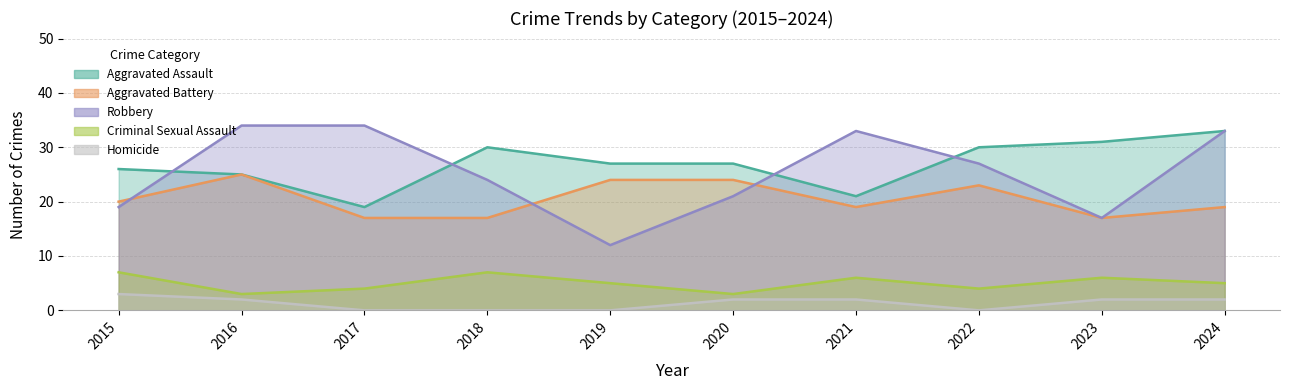

Reading left to right, list all the values displayed in this chart.

Aggravated Assault: 2015=26	2016=25	2017=19	2018=30	2019=27	2020=27	2021=21	2022=30	2023=31	2024=33
Aggravated Battery: 2015=20	2016=25	2017=17	2018=17	2019=24	2020=24	2021=19	2022=23	2023=17	2024=19
Robbery: 2015=19	2016=34	2017=34	2018=24	2019=12	2020=21	2021=33	2022=27	2023=17	2024=33
Criminal Sexual Assault: 2015=7	2016=3	2017=4	2018=7	2019=5	2020=3	2021=6	2022=4	2023=6	2024=5
Homicide: 2015=3	2016=2	2017=0	2018=0	2019=0	2020=2	2021=2	2022=0	2023=2	2024=2